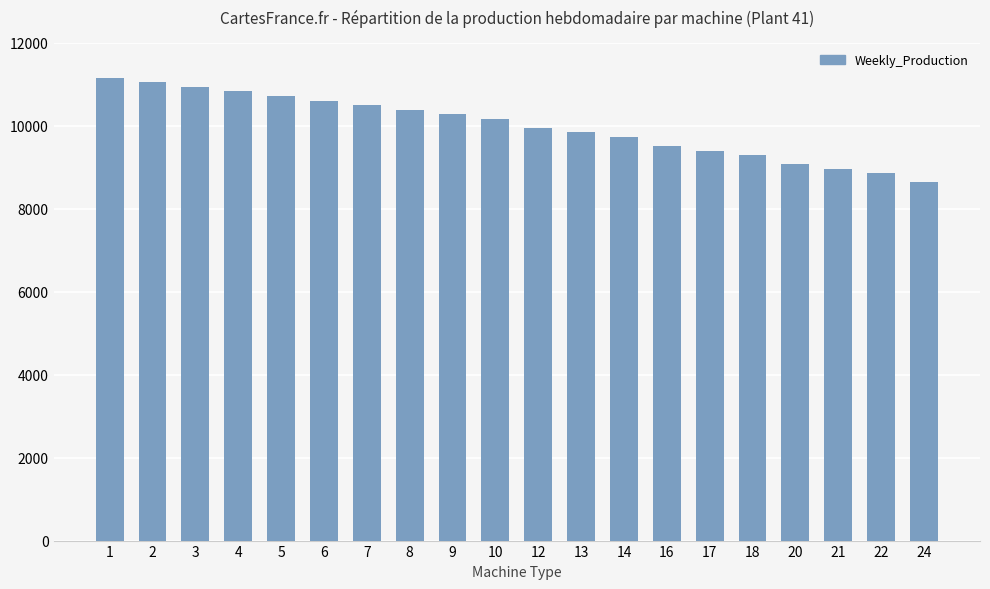

What is the value of the 13th bar from the left?

9725